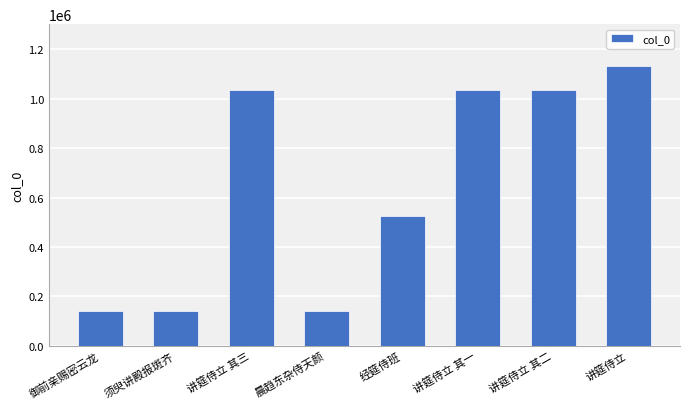

What is the change in value from 晨趋东杂侍天颜 to 讲筵侍立?

+992684